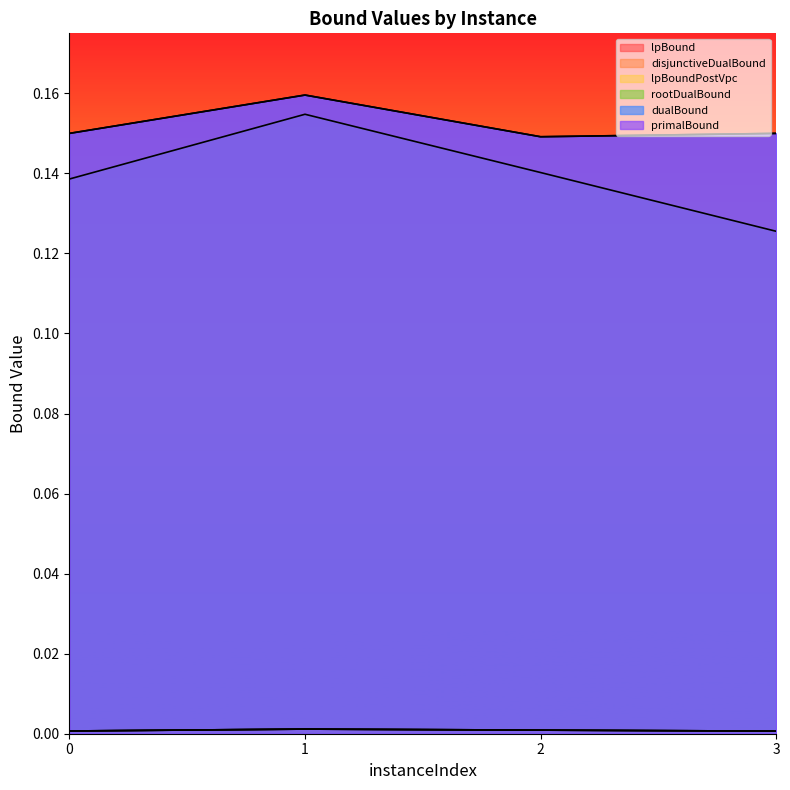

What are all the series names shown in the legend?

lpBound, disjunctiveDualBound, lpBoundPostVpc, rootDualBound, dualBound, primalBound